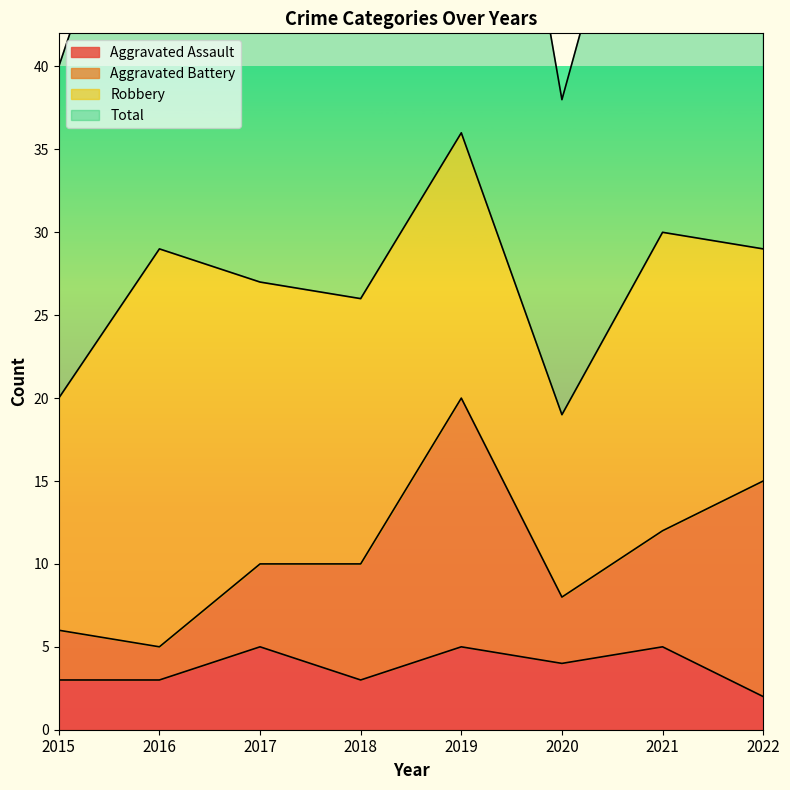

True or false: Aggravated Assault has more than 1 interior local peaks.

True